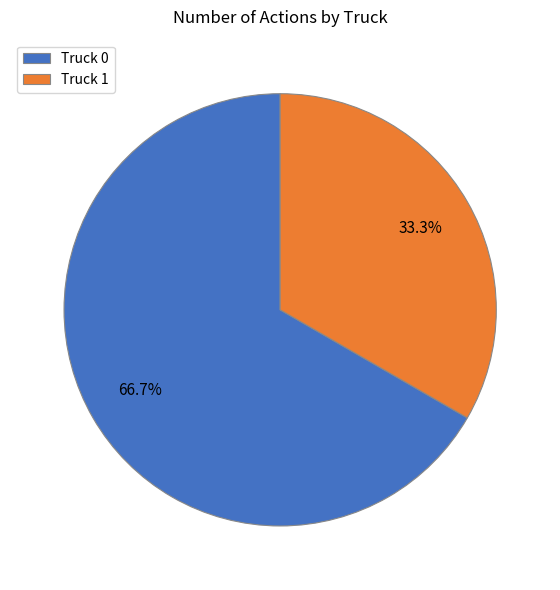

Rank the categories by value from highest to lowest.

Truck 0, Truck 1